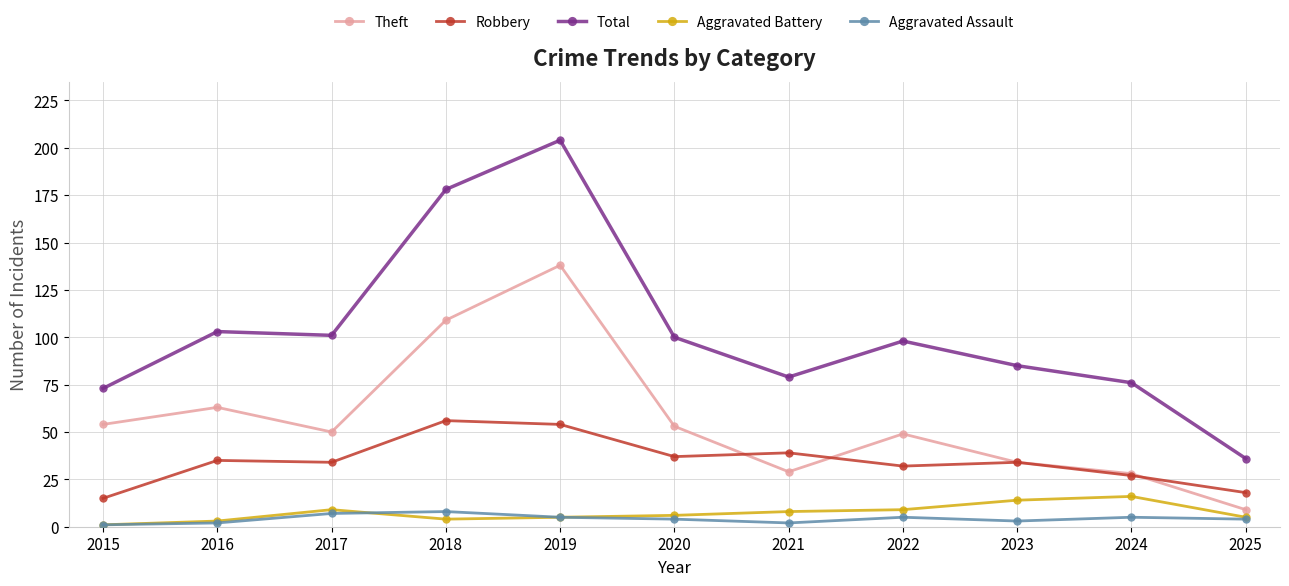

Rank the series by their maximum value, from highest to lowest.

Total, Theft, Robbery, Aggravated Battery, Aggravated Assault